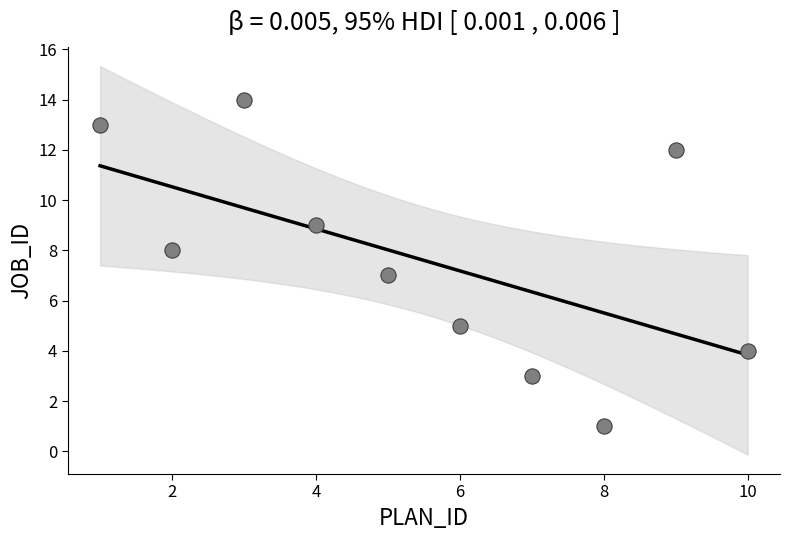

What is the range of Y values (max minus min)?

13